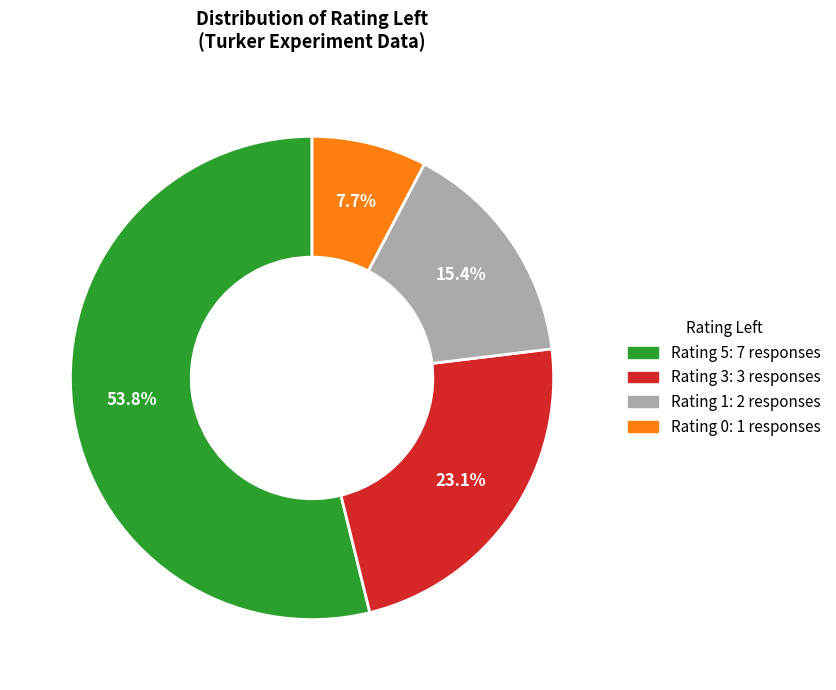

Does any single category account for the majority?

Yes